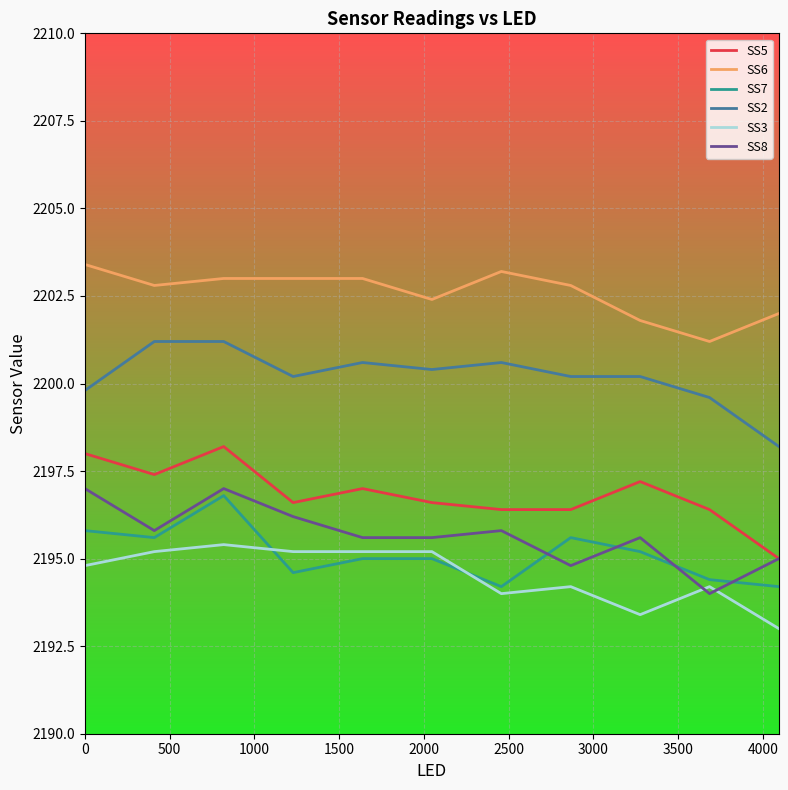

Which series has the largest total across all categories?

SS6